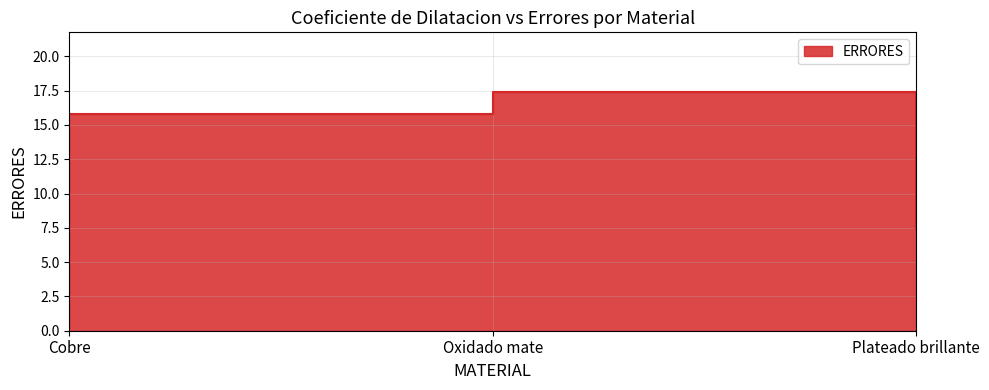

How many lines are shown in the chart?

1